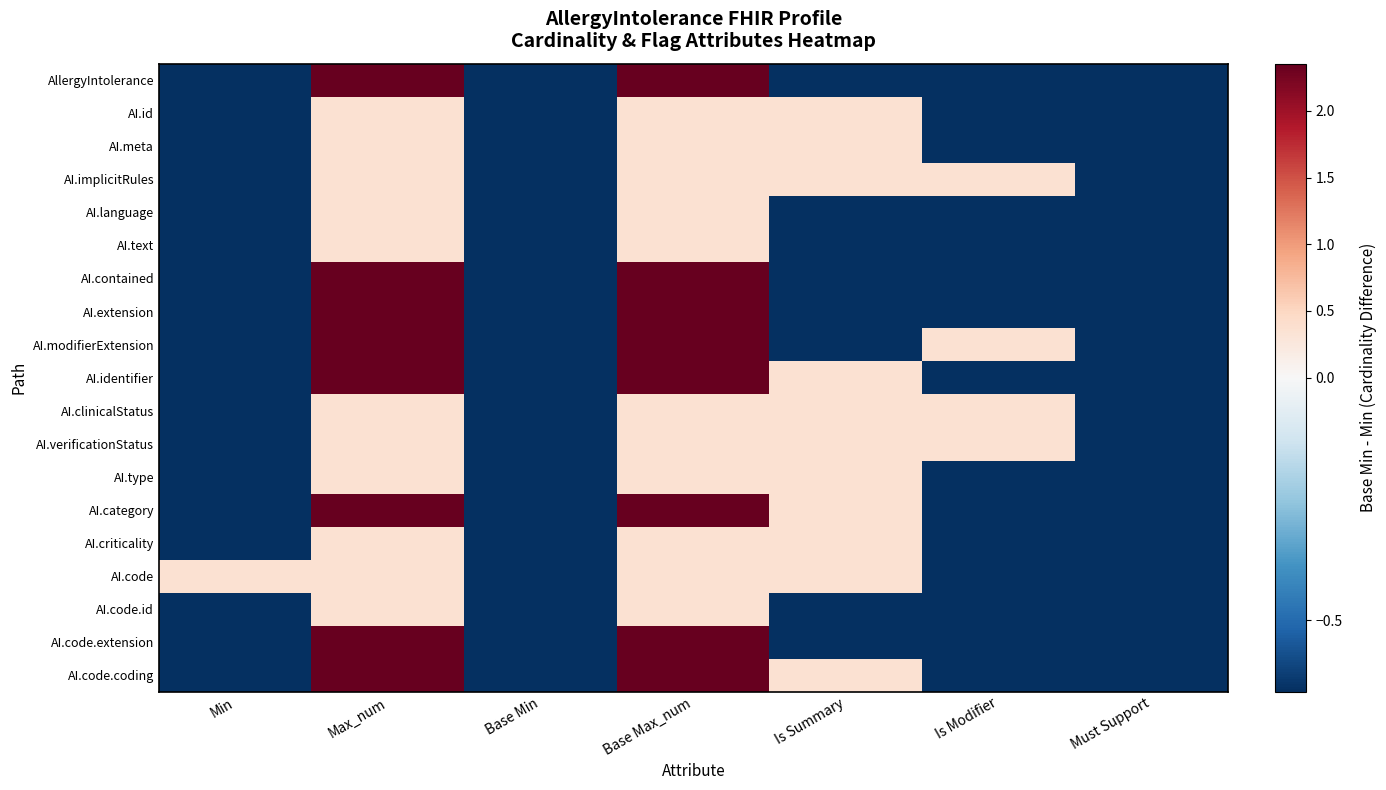

Reading left to right, what are all the values shown in this chart?

AllergyIntolerance: Min=-0.6	Max_num=2.4	Base Min=-0.6	Base Max_num=2.4	Is Summary=-0.6	Is Modifier=-0.6	Must Support=-0.6
AI.id: Min=-0.6	Max_num=0.4	Base Min=-0.6	Base Max_num=0.4	Is Summary=0.4	Is Modifier=-0.6	Must Support=-0.6
AI.meta: Min=-0.6	Max_num=0.4	Base Min=-0.6	Base Max_num=0.4	Is Summary=0.4	Is Modifier=-0.6	Must Support=-0.6
AI.implicitRules: Min=-0.6	Max_num=0.4	Base Min=-0.6	Base Max_num=0.4	Is Summary=0.4	Is Modifier=0.4	Must Support=-0.6
AI.language: Min=-0.6	Max_num=0.4	Base Min=-0.6	Base Max_num=0.4	Is Summary=-0.6	Is Modifier=-0.6	Must Support=-0.6
AI.text: Min=-0.6	Max_num=0.4	Base Min=-0.6	Base Max_num=0.4	Is Summary=-0.6	Is Modifier=-0.6	Must Support=-0.6
AI.contained: Min=-0.6	Max_num=2.4	Base Min=-0.6	Base Max_num=2.4	Is Summary=-0.6	Is Modifier=-0.6	Must Support=-0.6
AI.extension: Min=-0.6	Max_num=2.4	Base Min=-0.6	Base Max_num=2.4	Is Summary=-0.6	Is Modifier=-0.6	Must Support=-0.6
AI.modifierExtension: Min=-0.6	Max_num=2.4	Base Min=-0.6	Base Max_num=2.4	Is Summary=-0.6	Is Modifier=0.4	Must Support=-0.6
AI.identifier: Min=-0.6	Max_num=2.4	Base Min=-0.6	Base Max_num=2.4	Is Summary=0.4	Is Modifier=-0.6	Must Support=-0.6
AI.clinicalStatus: Min=-0.6	Max_num=0.4	Base Min=-0.6	Base Max_num=0.4	Is Summary=0.4	Is Modifier=0.4	Must Support=-0.6
AI.verificationStatus: Min=-0.6	Max_num=0.4	Base Min=-0.6	Base Max_num=0.4	Is Summary=0.4	Is Modifier=0.4	Must Support=-0.6
AI.type: Min=-0.6	Max_num=0.4	Base Min=-0.6	Base Max_num=0.4	Is Summary=0.4	Is Modifier=-0.6	Must Support=-0.6
AI.category: Min=-0.6	Max_num=2.4	Base Min=-0.6	Base Max_num=2.4	Is Summary=0.4	Is Modifier=-0.6	Must Support=-0.6
AI.criticality: Min=-0.6	Max_num=0.4	Base Min=-0.6	Base Max_num=0.4	Is Summary=0.4	Is Modifier=-0.6	Must Support=-0.6
AI.code: Min=0.4	Max_num=0.4	Base Min=-0.6	Base Max_num=0.4	Is Summary=0.4	Is Modifier=-0.6	Must Support=-0.6
AI.code.id: Min=-0.6	Max_num=0.4	Base Min=-0.6	Base Max_num=0.4	Is Summary=-0.6	Is Modifier=-0.6	Must Support=-0.6
AI.code.extension: Min=-0.6	Max_num=2.4	Base Min=-0.6	Base Max_num=2.4	Is Summary=-0.6	Is Modifier=-0.6	Must Support=-0.6
AI.code.coding: Min=-0.6	Max_num=2.4	Base Min=-0.6	Base Max_num=2.4	Is Summary=0.4	Is Modifier=-0.6	Must Support=-0.6